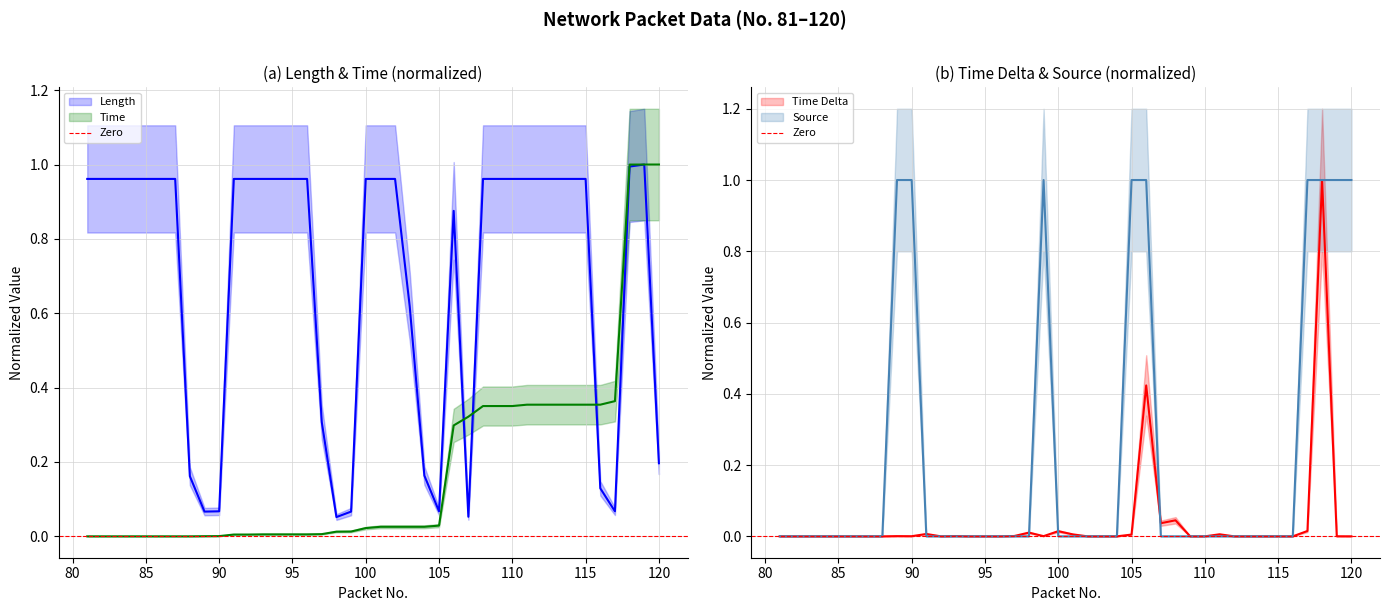

Is it true that Source equals 0.0 at 93?

True